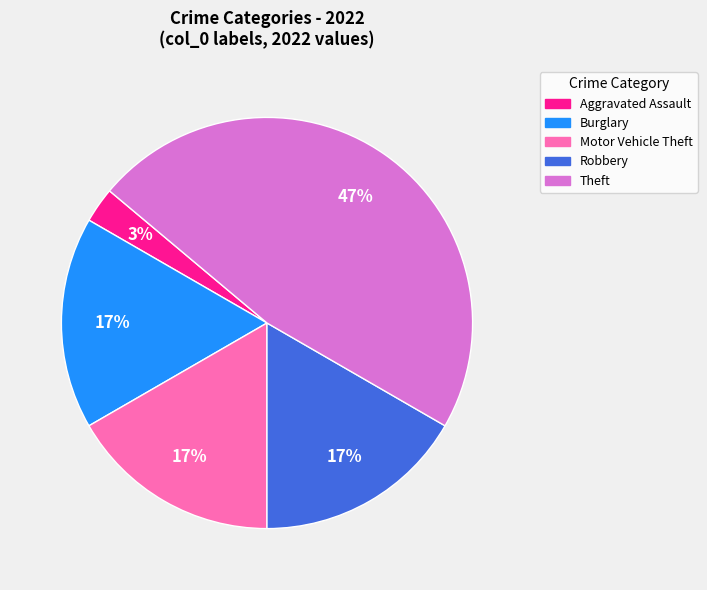

To the nearest percent, what is the difference between the largest and smallest slice percentages?

44%